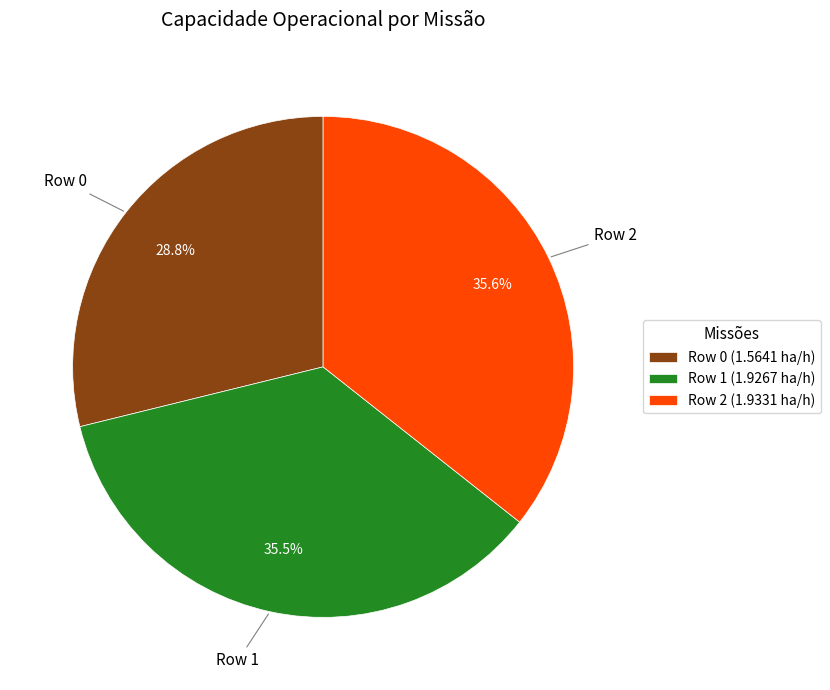

Is it true that Row 2 is 24% of the pie?

False